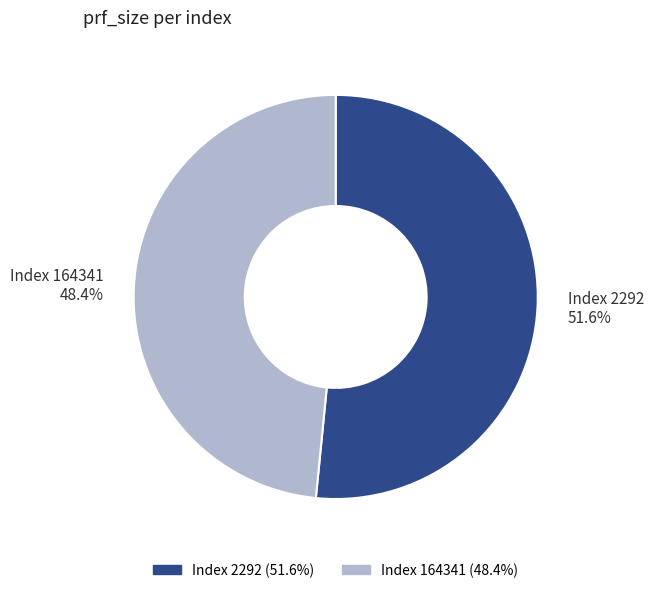

How many segments does this pie chart have?

2